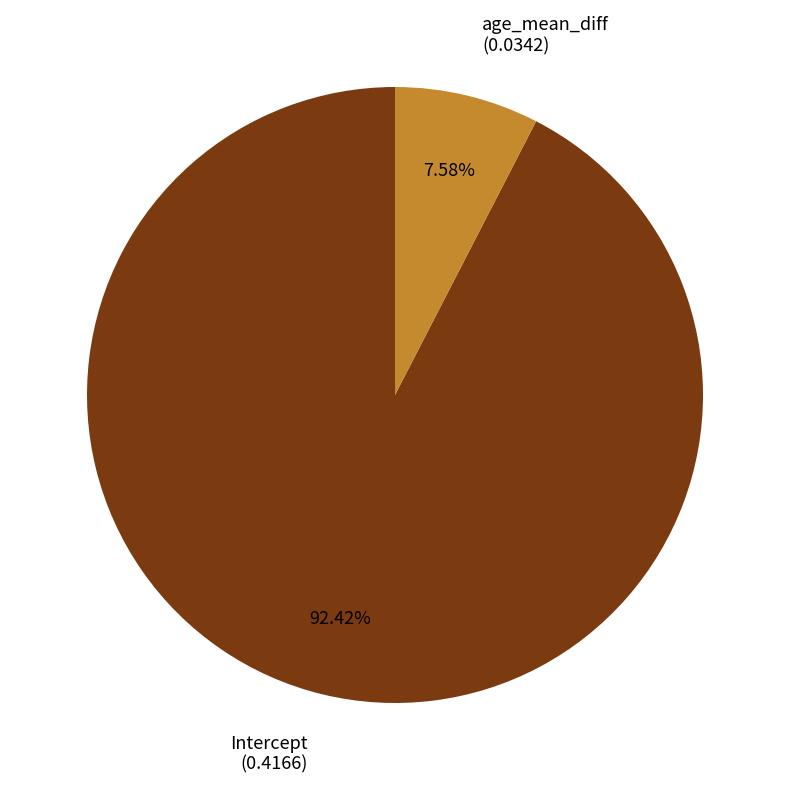

What is the majority slice?

Intercept